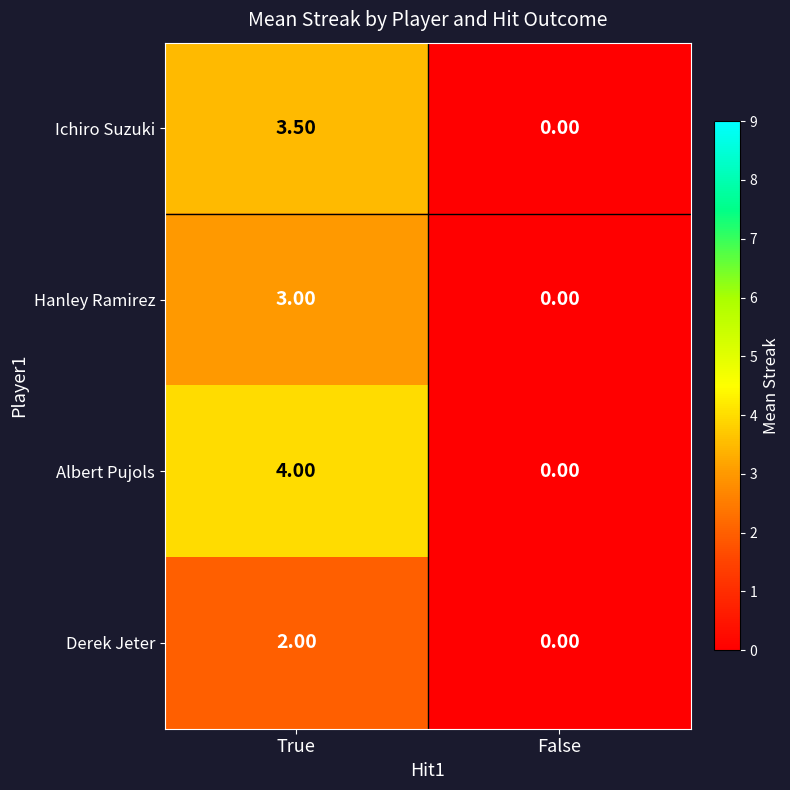

How many series are shown in this chart?

4